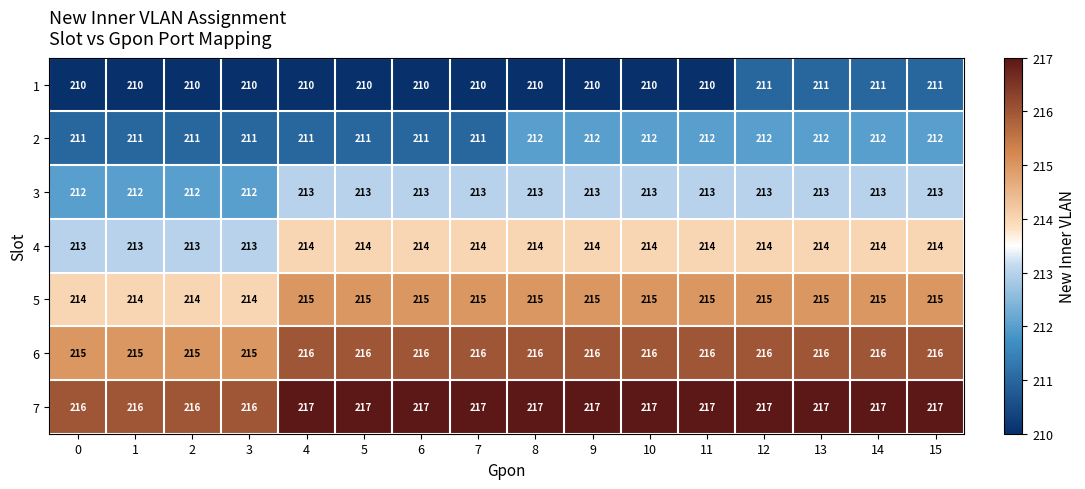

Rank the series by their average value, from lowest to highest.

1, 2, 3, 4, 5, 6, 7